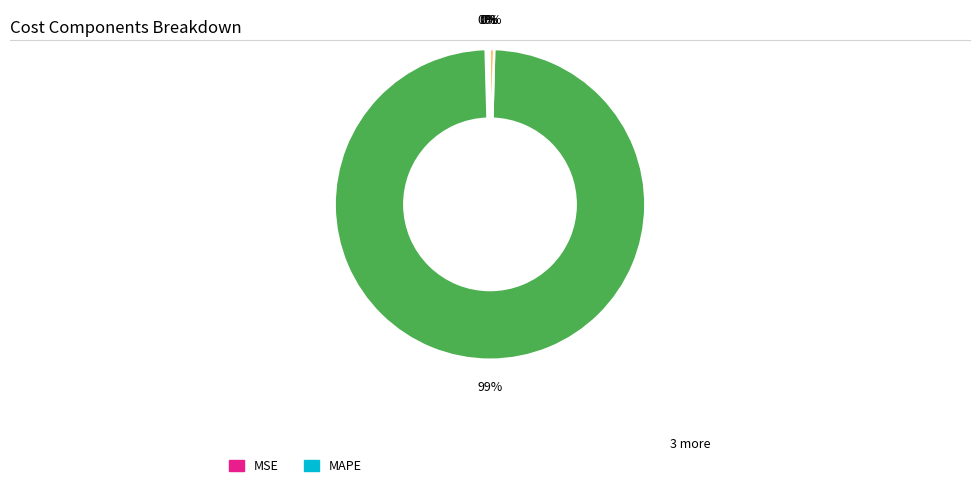

To the nearest percent, what is the average slice percentage?

20%